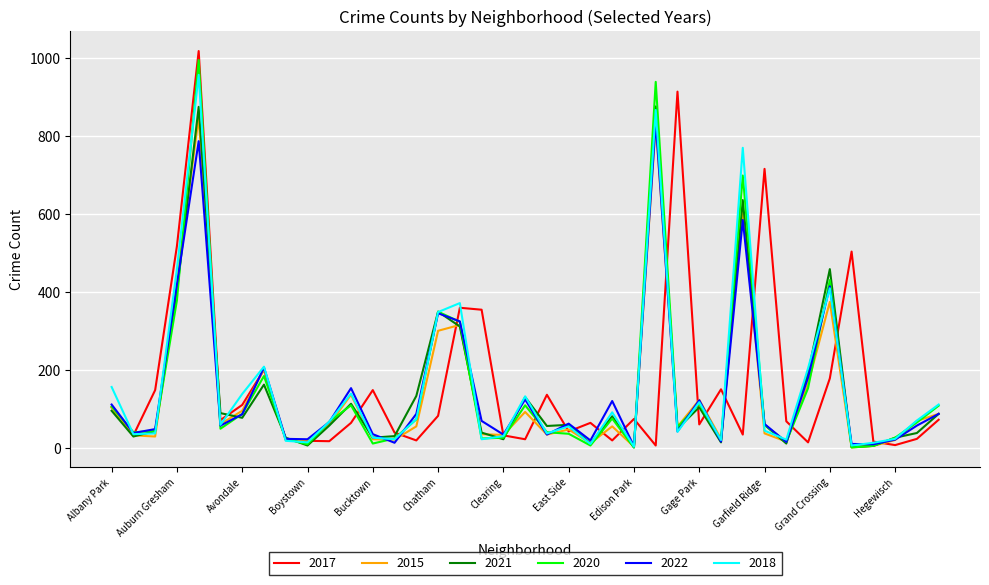

What is the maximum value for 2022?

836